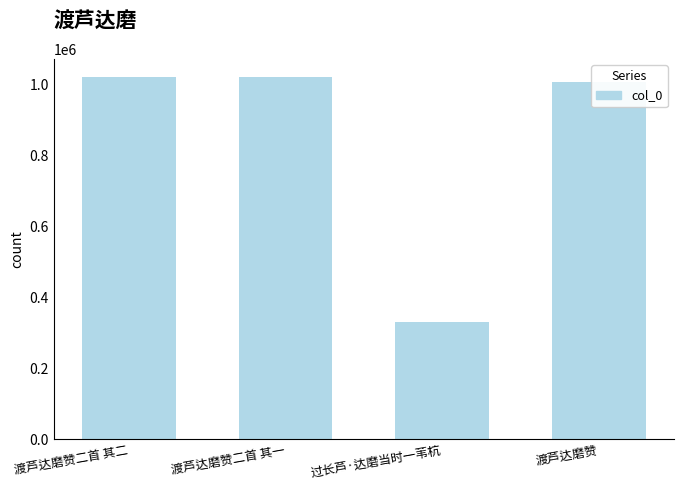

What is the ratio of the value at 渡芦达磨赞二首 其二 to the value at 渡芦达磨赞二首 其一?

1.0